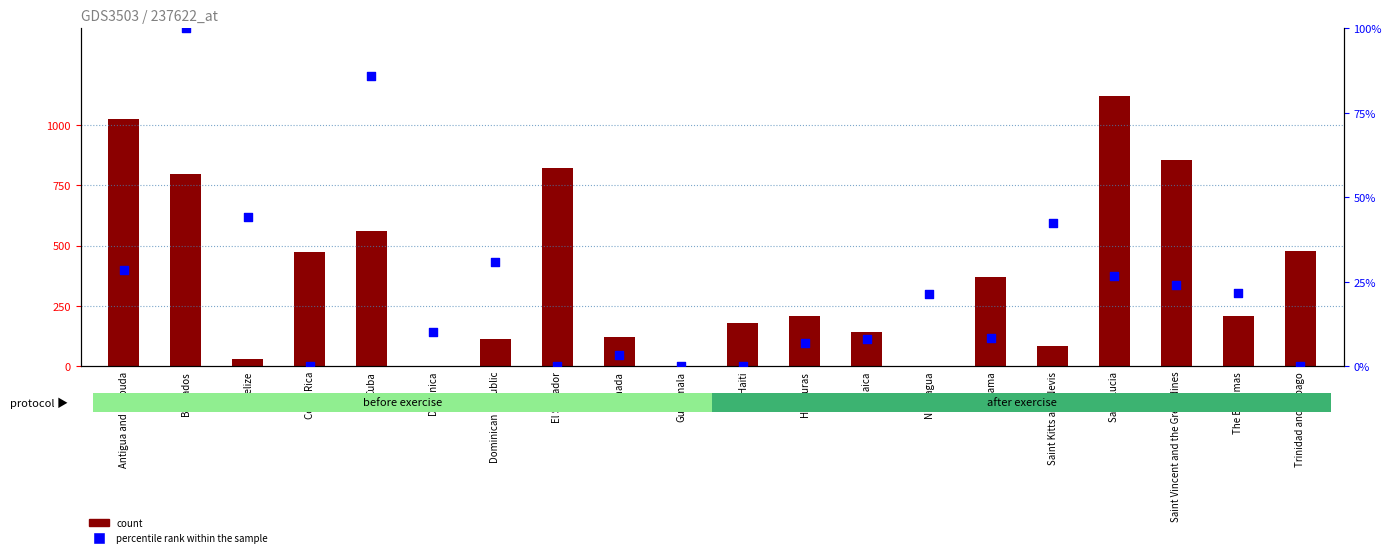

Is the value of percentile rank within the sample at Grenada greater than the value of count at Belize?

Yes